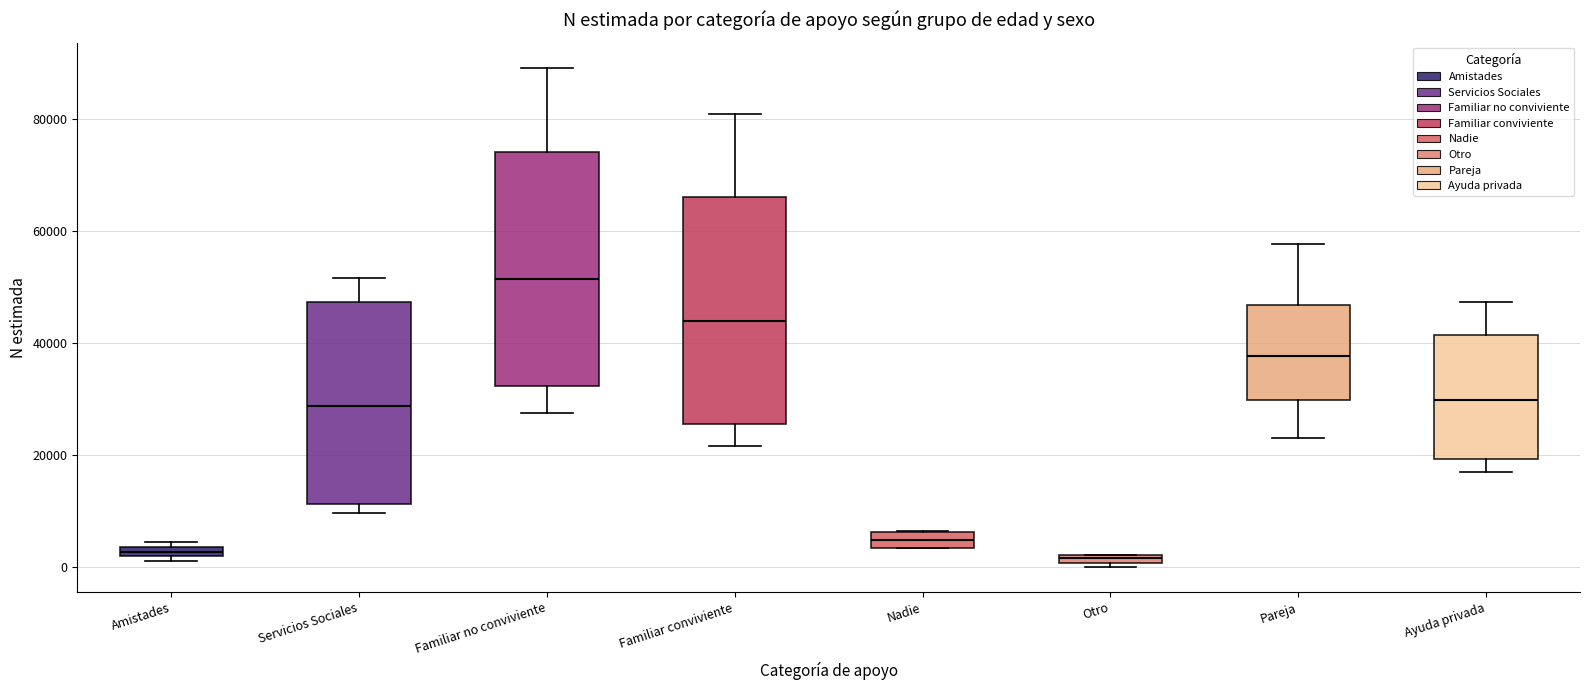

Where is the upper edge of the box for Nadie on the y-axis? The values are not printed on the chart, so give them approximately, as read against the axis.

6000